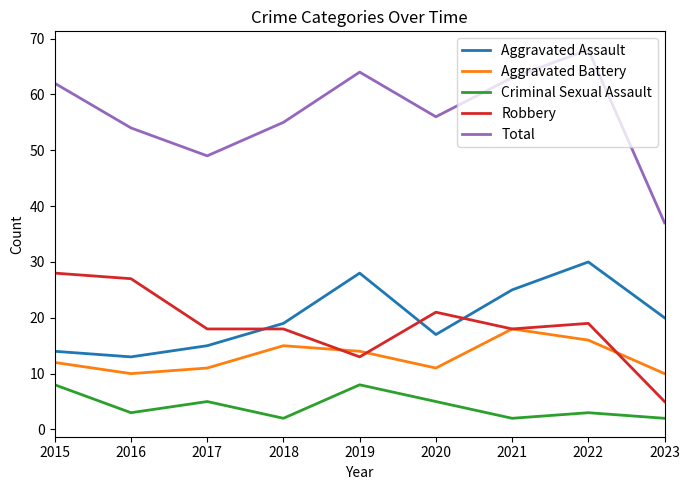

True or false: Aggravated Battery and Total cross at least once.

False